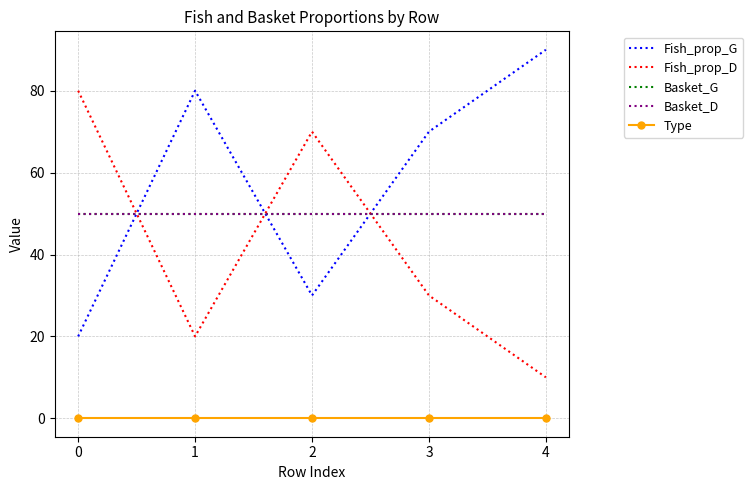

What is the total value across all series at 3?

200